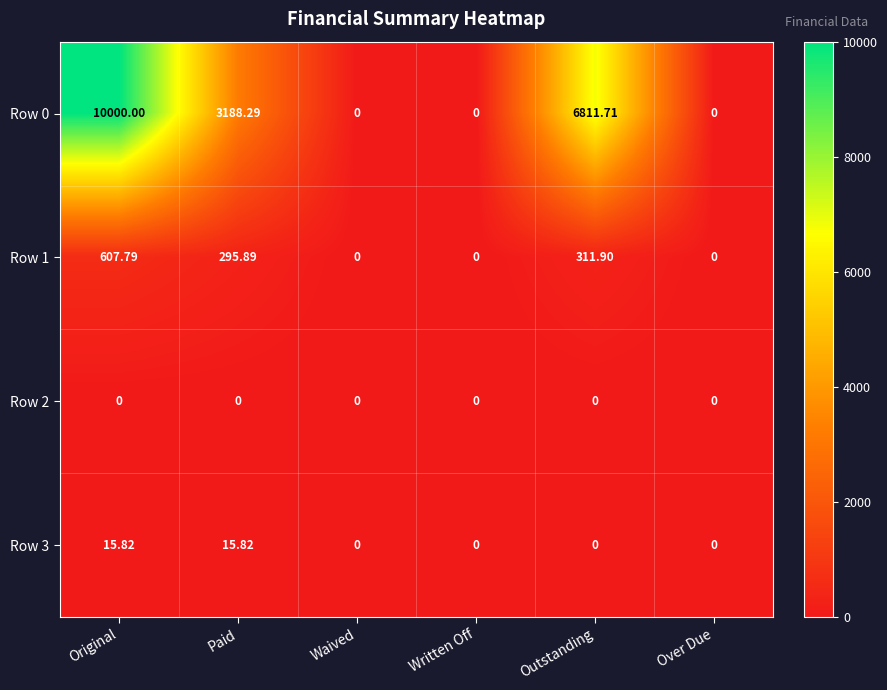

At which label does Row 0 first exceed 3188?

Original